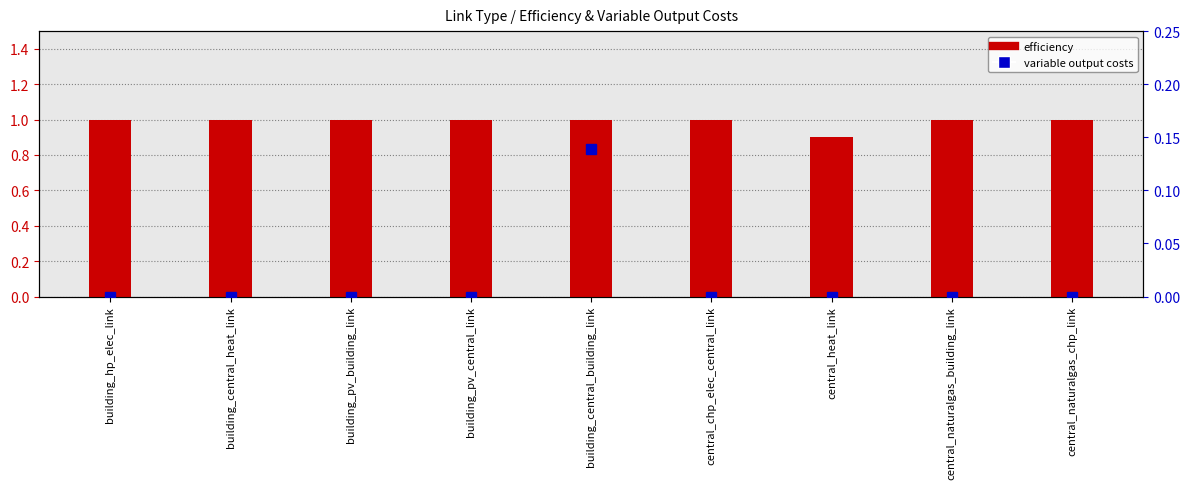

What is the total value across all series at building_central_building_link?

1.1